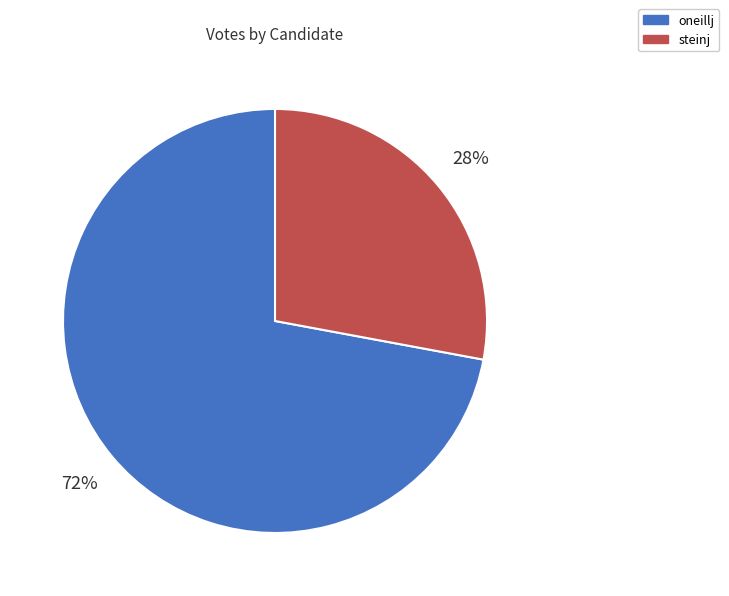

To the nearest percent, what is the difference between the oneillj and steinj slice percentages?

44%